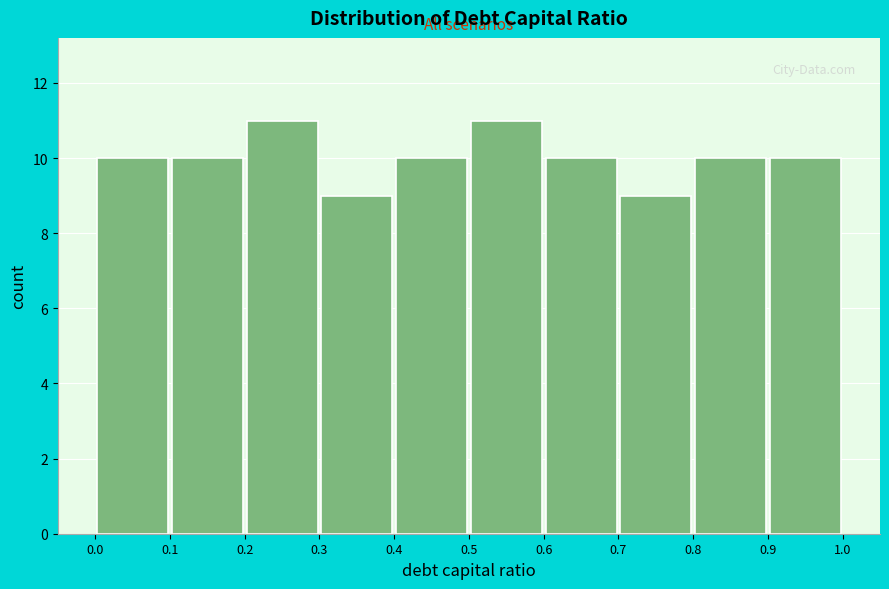

Reading left to right, list every bar in this chart as the range it spans on the x-axis followed by its height. The values are not printed on the chart, so give them approximately, as read against the axis.

0.0 to 0.1: 10
0.1 to 0.2: 10
0.2 to 0.3: 11
0.3 to 0.4: 9
0.4 to 0.5: 10
0.5 to 0.6: 11
0.6 to 0.7: 10
0.7 to 0.8: 9
0.8 to 0.9: 10
0.9 to 1.0: 10